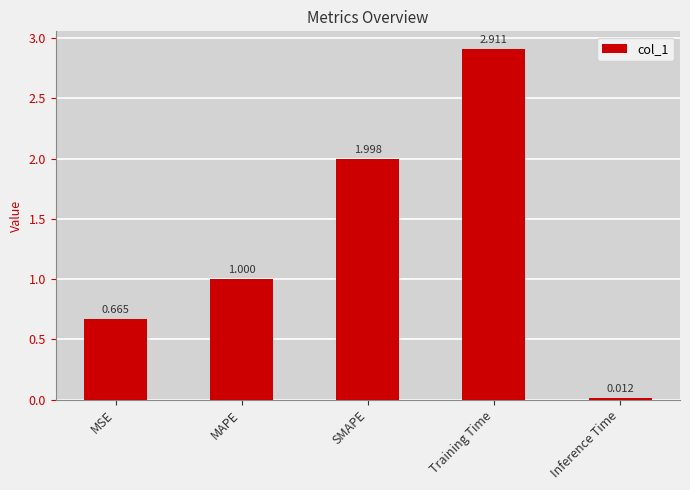

What is the label of the 2nd bar from the left?

MAPE